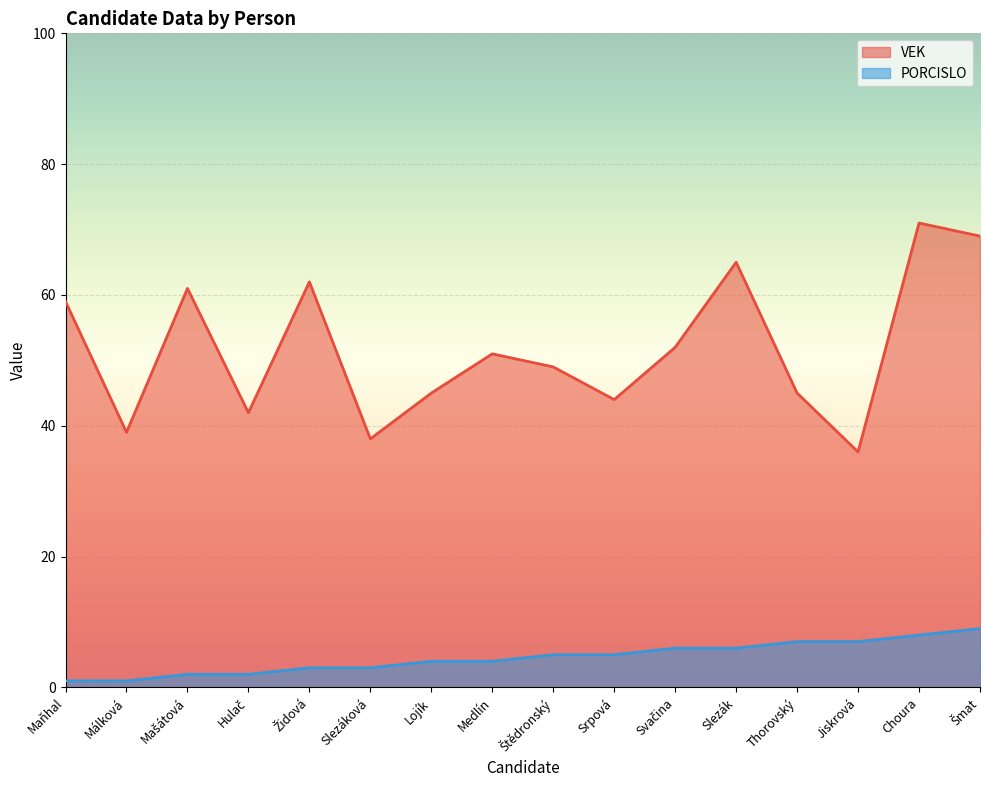

Reading left to right, list all the values displayed in this chart.

VEK: Maňhal=59	Málková=39	Mašátová=61	Hulač=42	Židová=62	Slezáková=38	Lojík=45	Medlín=51	Štědronský=49	Srpová=44	Svačina=52	Slezák=65	Thorovský=45	Jiskrová=36	Choura=71	Šmat=69
PORCISLO: Maňhal=1	Málková=1	Mašátová=2	Hulač=2	Židová=3	Slezáková=3	Lojík=4	Medlín=4	Štědronský=5	Srpová=5	Svačina=6	Slezák=6	Thorovský=7	Jiskrová=7	Choura=8	Šmat=9